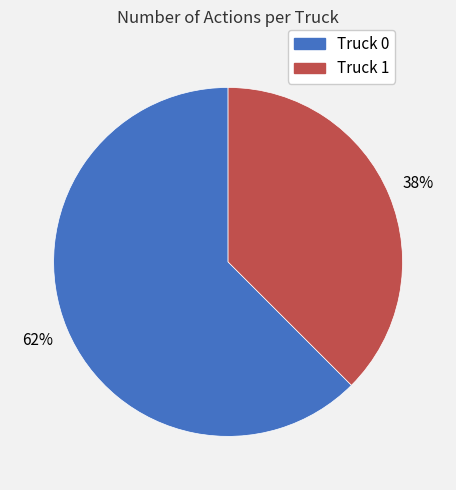

What is the majority slice?

Truck 0